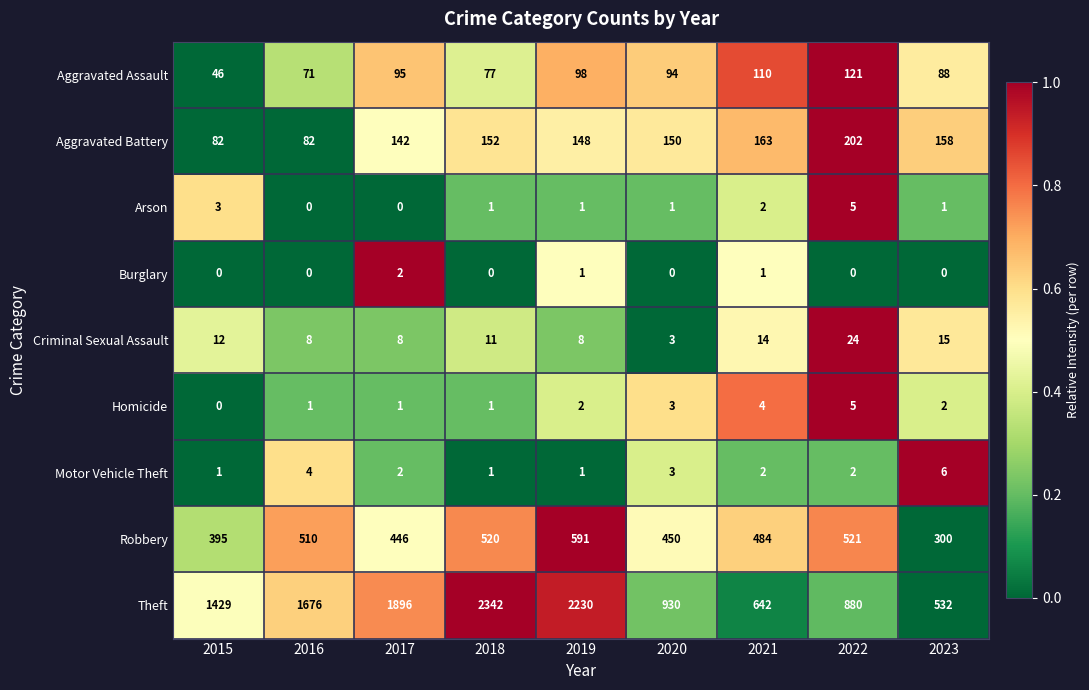

Is the value of Robbery at 2019 greater than the value of Theft at 2019?

No